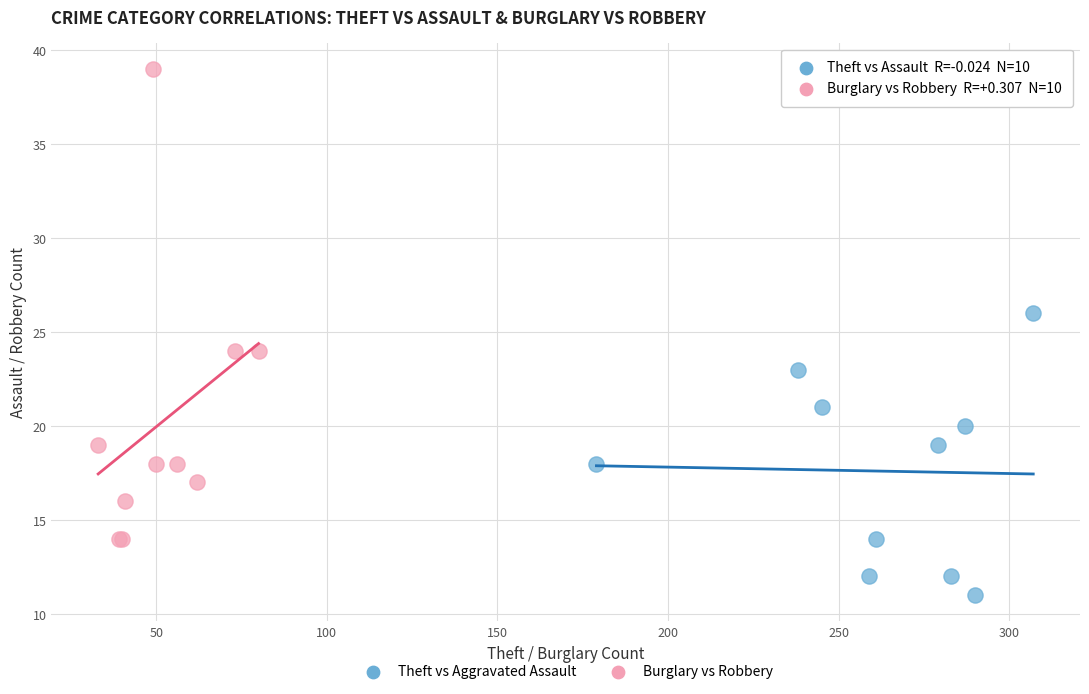

Which series contains the lowest Y value?

Theft vs Aggravated Assault